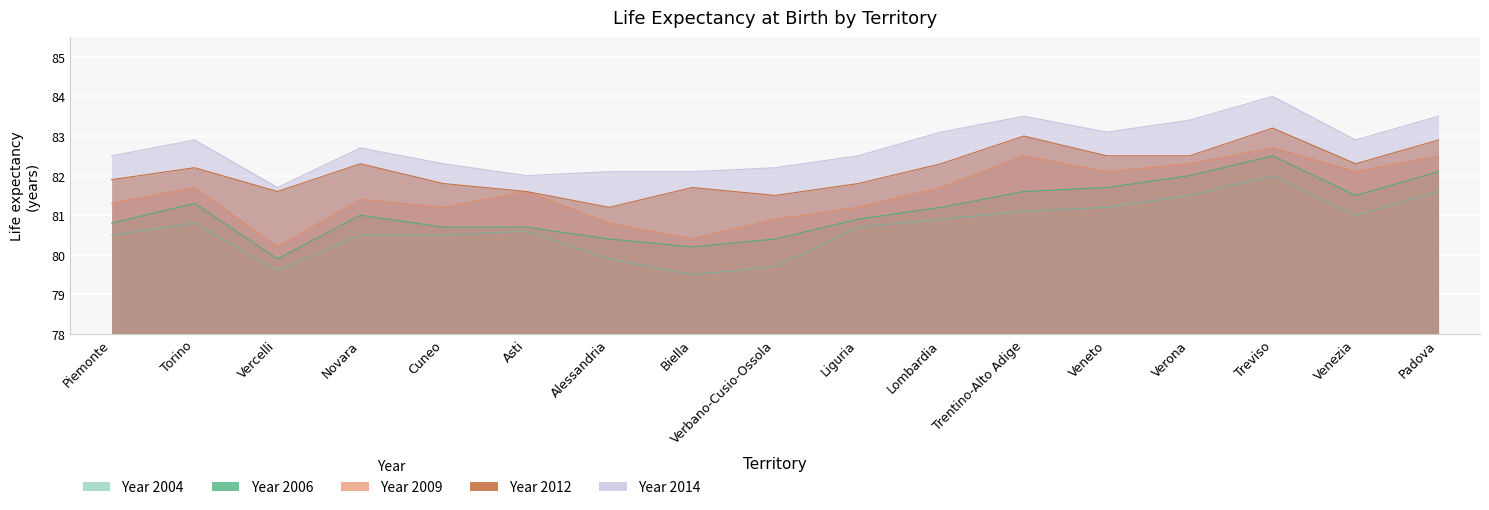

Reading left to right, list all the values displayed in this chart.

V_2004: Piemonte=80.5	Torino=80.8	Vercelli=79.6	Novara=80.5	Cuneo=80.5	Asti=80.6	Alessandria=79.9	Biella=79.5	Verbano-Cusio-Ossola=79.7	Liguria=80.7	Lombardia=80.9	Trentino-Alto Adige=81.1	Veneto=81.2	Verona=81.5	Treviso=82.0	Venezia=81.0	Padova=81.6
V_2006: Piemonte=80.8	Torino=81.3	Vercelli=79.9	Novara=81.0	Cuneo=80.7	Asti=80.7	Alessandria=80.4	Biella=80.2	Verbano-Cusio-Ossola=80.4	Liguria=80.9	Lombardia=81.2	Trentino-Alto Adige=81.6	Veneto=81.7	Verona=82.0	Treviso=82.5	Venezia=81.5	Padova=82.1
V_2009: Piemonte=81.3	Torino=81.7	Vercelli=80.2	Novara=81.4	Cuneo=81.2	Asti=81.6	Alessandria=80.8	Biella=80.4	Verbano-Cusio-Ossola=80.9	Liguria=81.2	Lombardia=81.7	Trentino-Alto Adige=82.5	Veneto=82.1	Verona=82.3	Treviso=82.7	Venezia=82.1	Padova=82.5
V_2012: Piemonte=81.9	Torino=82.2	Vercelli=81.6	Novara=82.3	Cuneo=81.8	Asti=81.6	Alessandria=81.2	Biella=81.7	Verbano-Cusio-Ossola=81.5	Liguria=81.8	Lombardia=82.3	Trentino-Alto Adige=83.0	Veneto=82.5	Verona=82.5	Treviso=83.2	Venezia=82.3	Padova=82.9
V_2014: Piemonte=82.5	Torino=82.9	Vercelli=81.7	Novara=82.7	Cuneo=82.3	Asti=82.0	Alessandria=82.1	Biella=82.1	Verbano-Cusio-Ossola=82.2	Liguria=82.5	Lombardia=83.1	Trentino-Alto Adige=83.5	Veneto=83.1	Verona=83.4	Treviso=84.0	Venezia=82.9	Padova=83.5